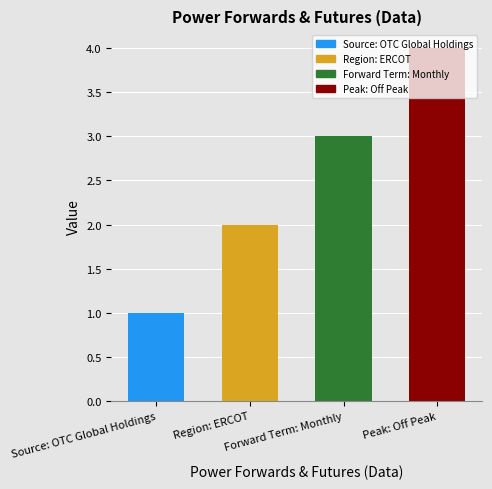

What is the maximum value shown in the chart?

4